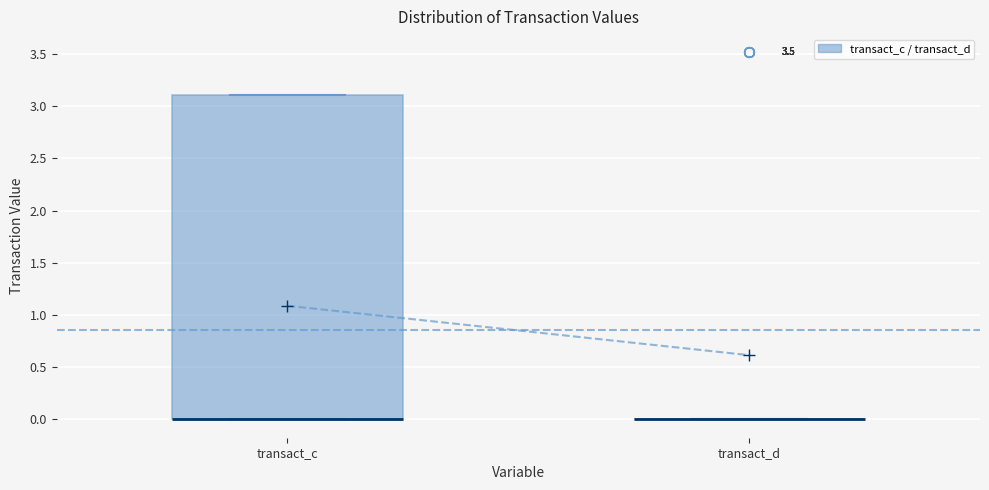

Which box is the tallest, from its lower edge to its upper edge?

transact_c